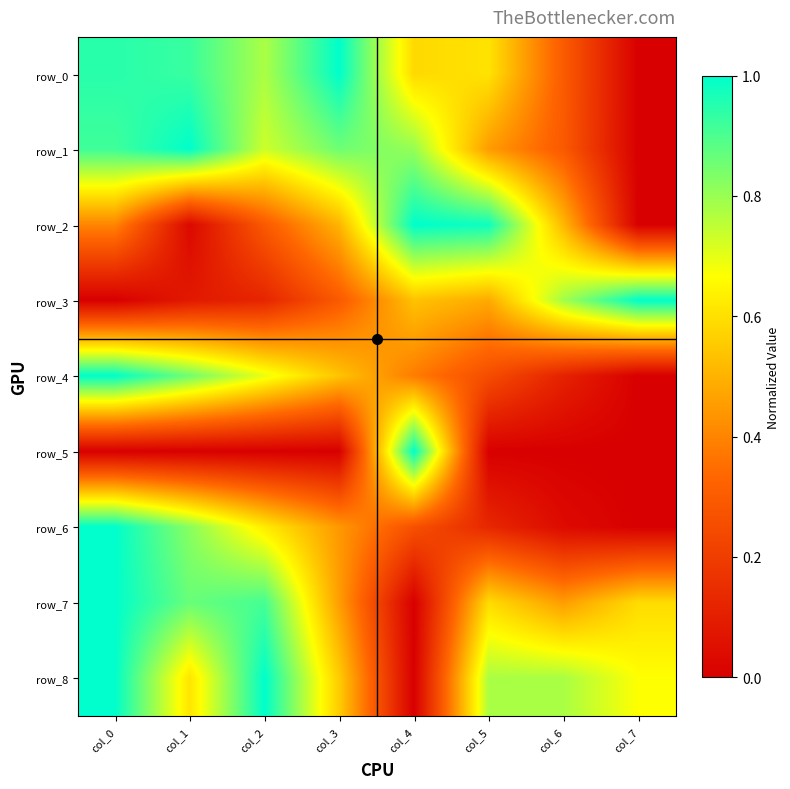

At which label is row_4 closest to 0?

col_7